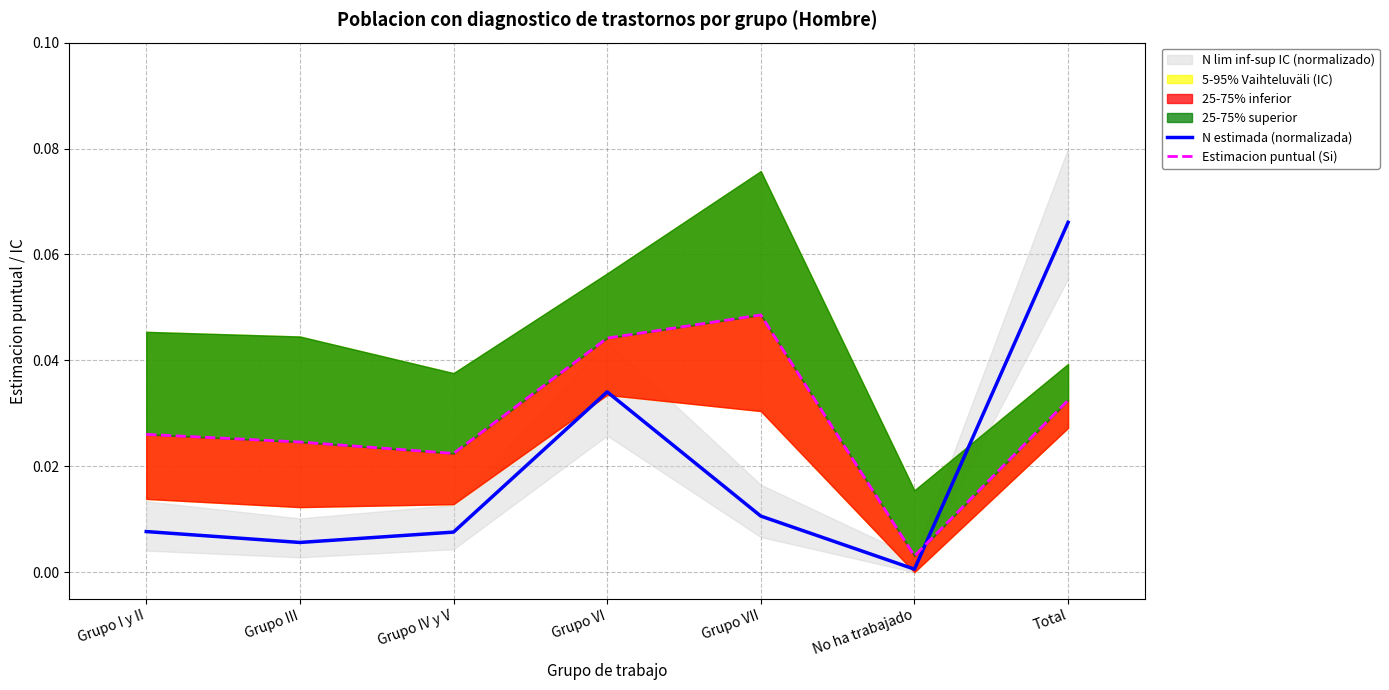

Is it true that N estimada (normalizada) equals 0.0 at No ha trabajado?

True